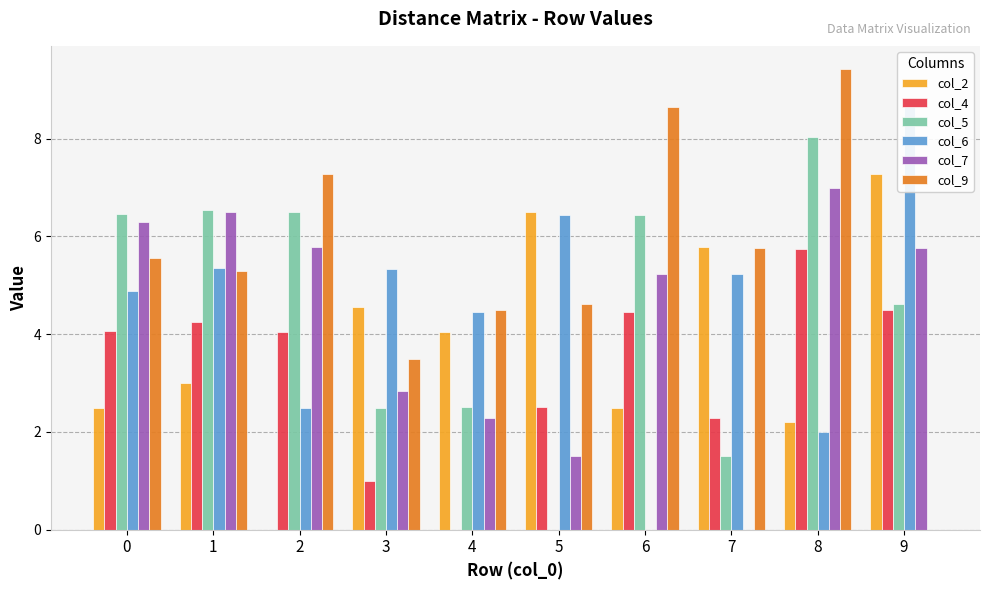

Which series has the widest spread of values?

col_9